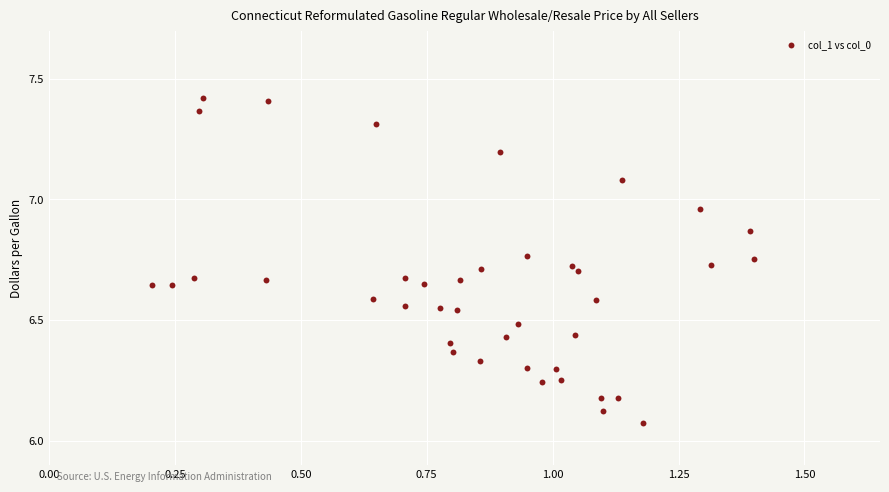

What is the range of X values (max minus min)?

1.2